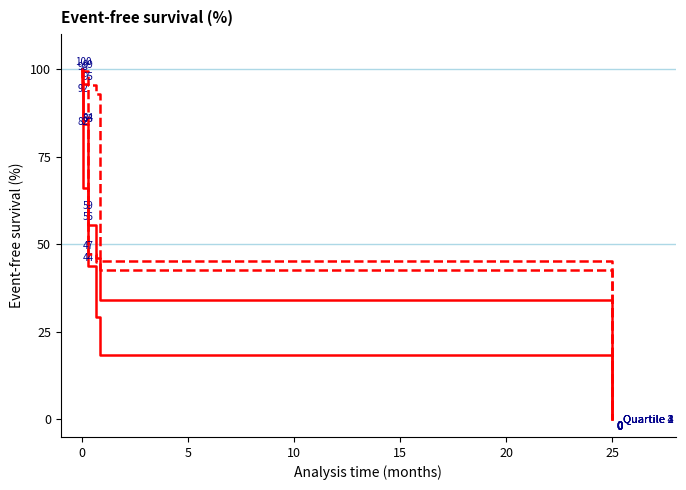

True or false: Quartile 4 and Quartile 3 intersect in this chart.

False